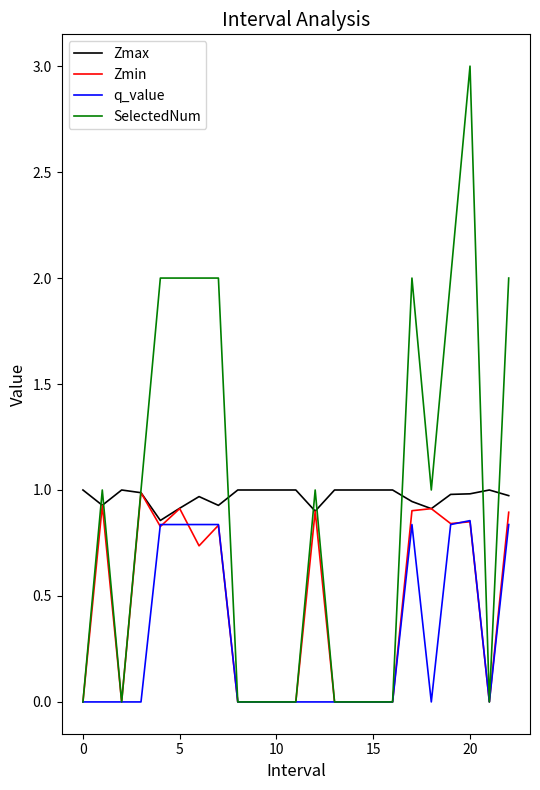

What are all the series names shown in the legend?

Zmax, Zmin, q_value, SelectedNum